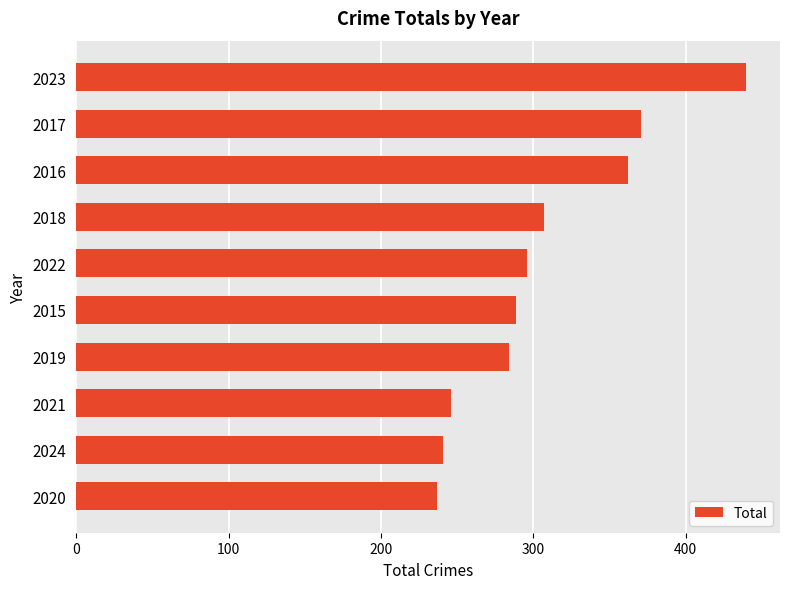

At which label is the value closest to 338?

2016